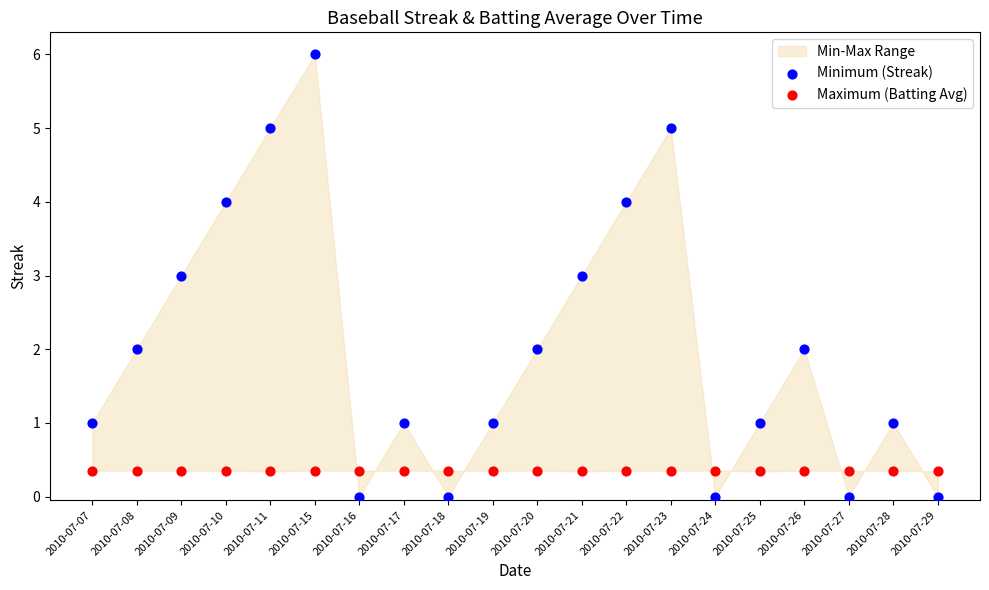

Which series has the largest Y range (max minus min)?

Minimum (Streak)